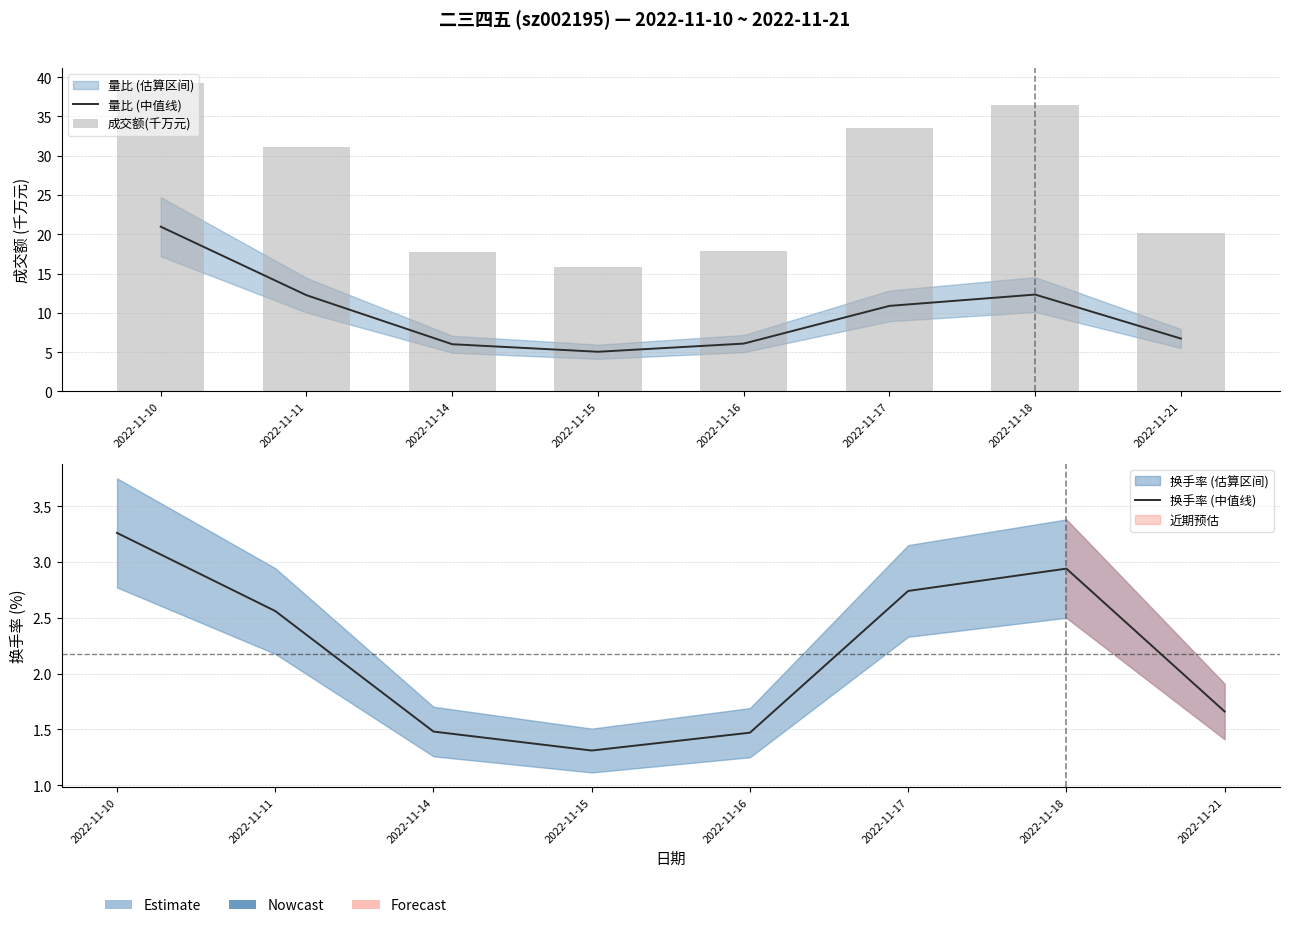

Between 2022-11-10 and 2022-11-16, which series saw the biggest shift?

成交额(千万元)